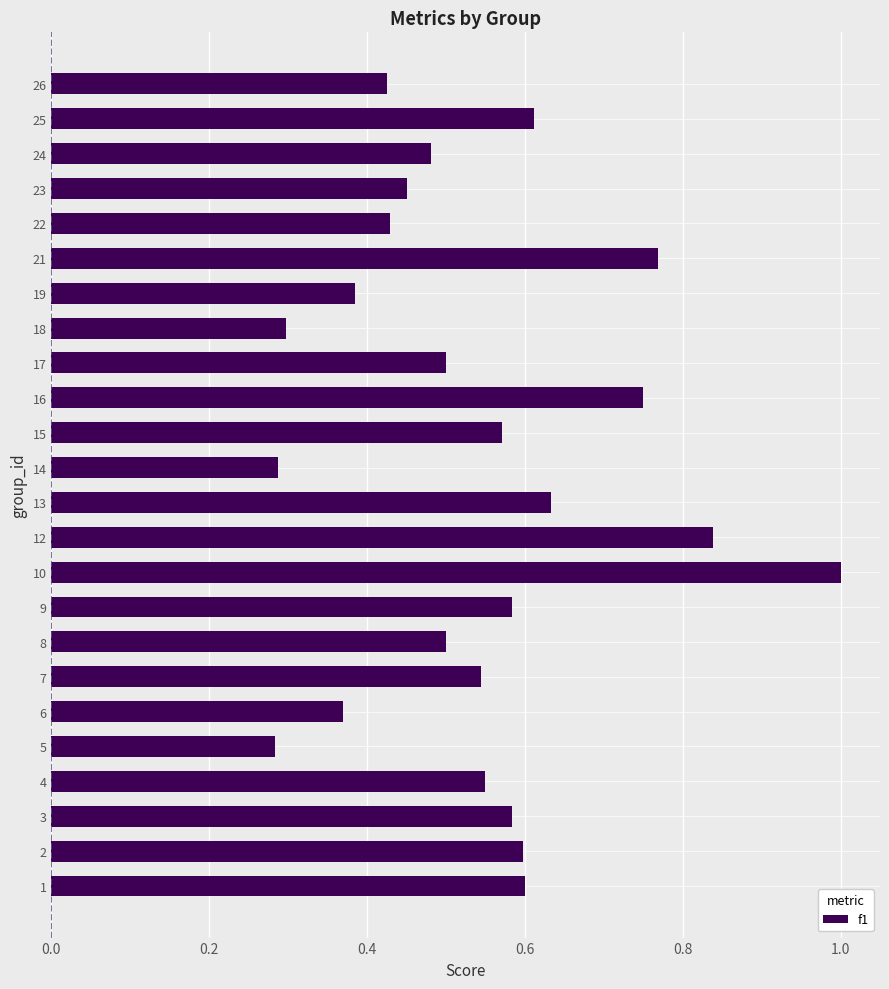

Which category has the highest value across all series?

10